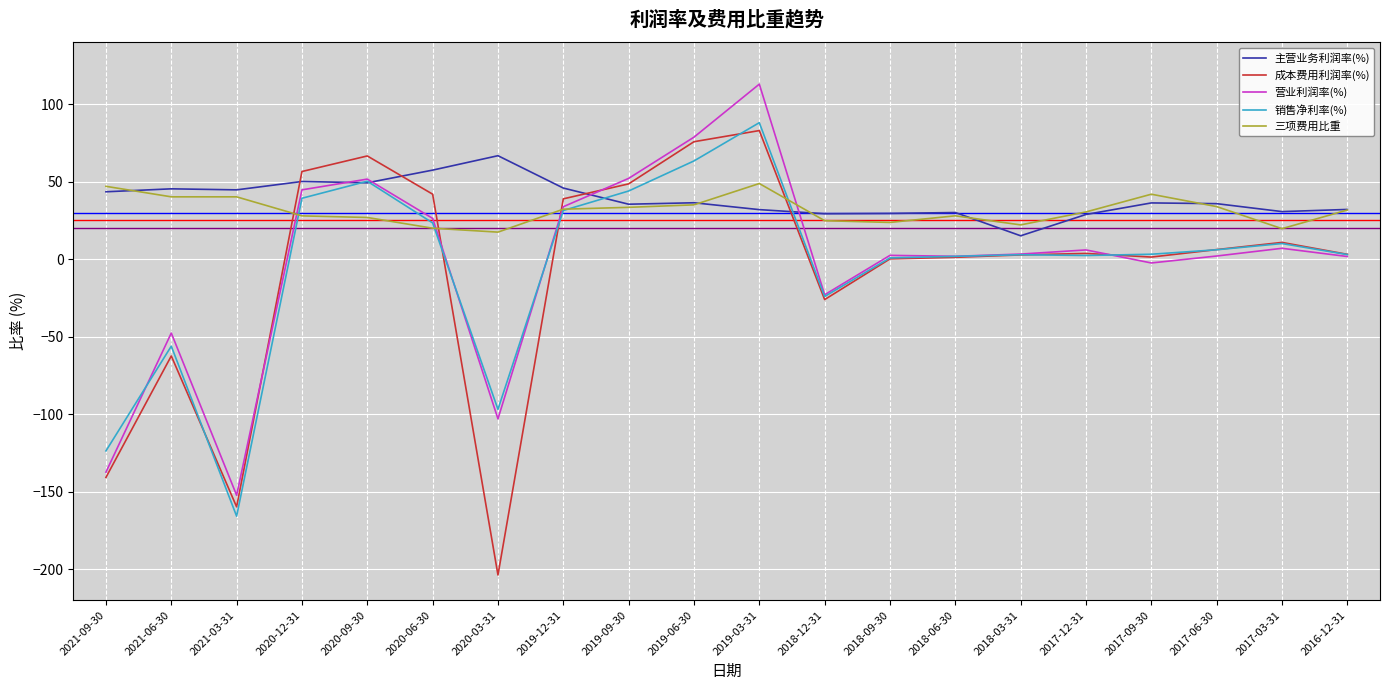

Count the number of data series in this chart.

5